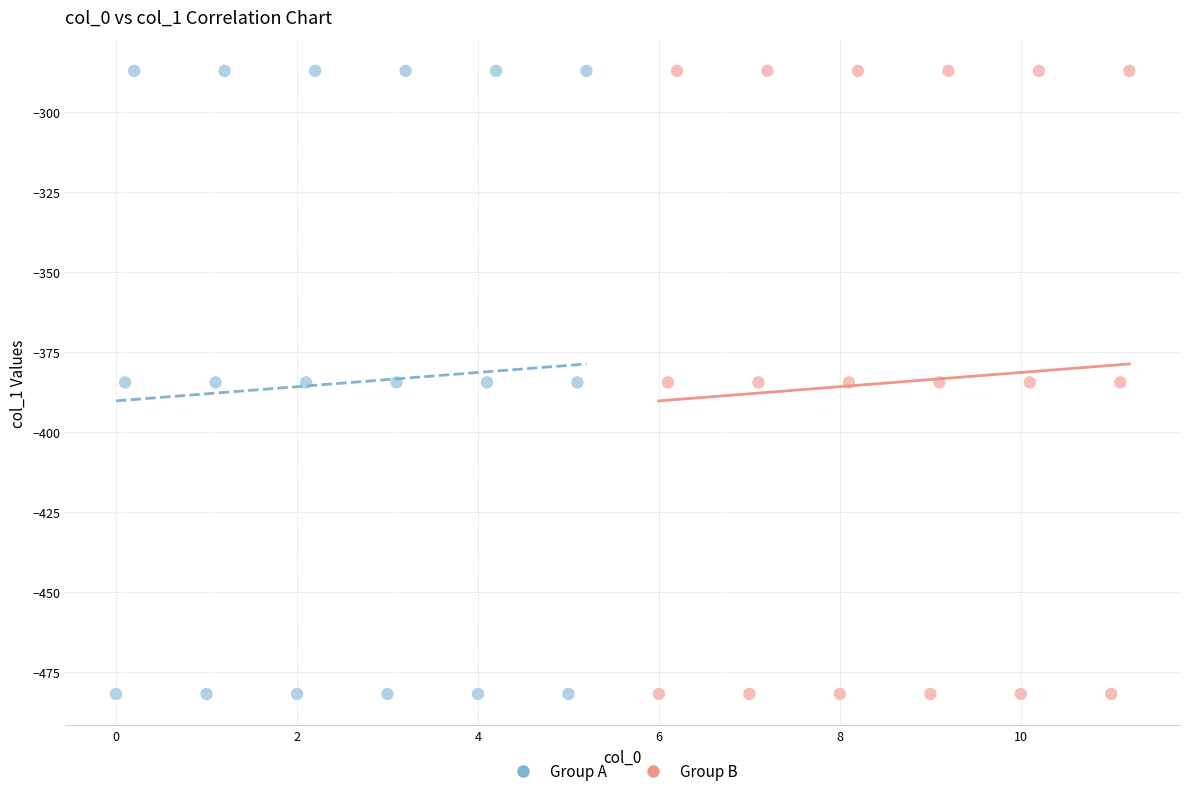

What are all the series names shown in the legend?

Group A, Group B